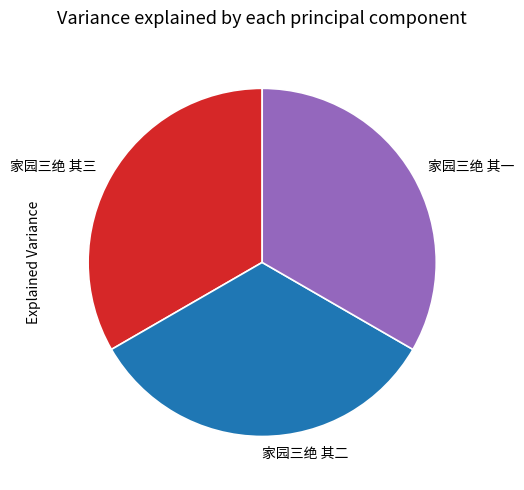

The 家园三绝 其三 slice represents 33% of the pie. True or false?

True